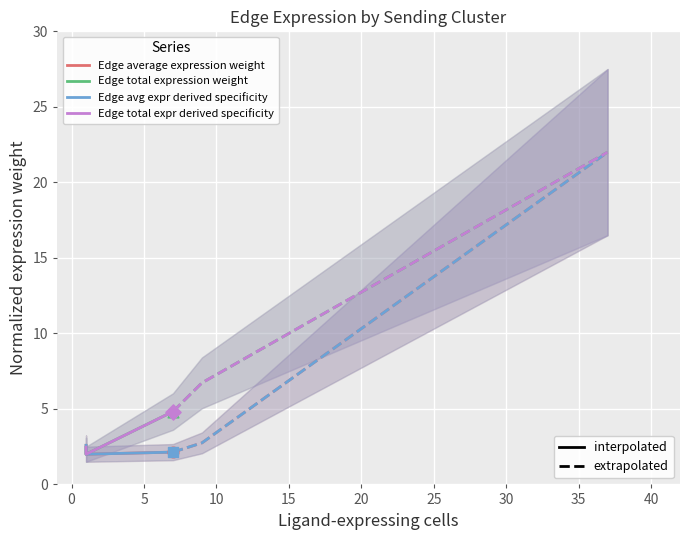

Which series has the largest Y range (max minus min)?

Edge total expression weight